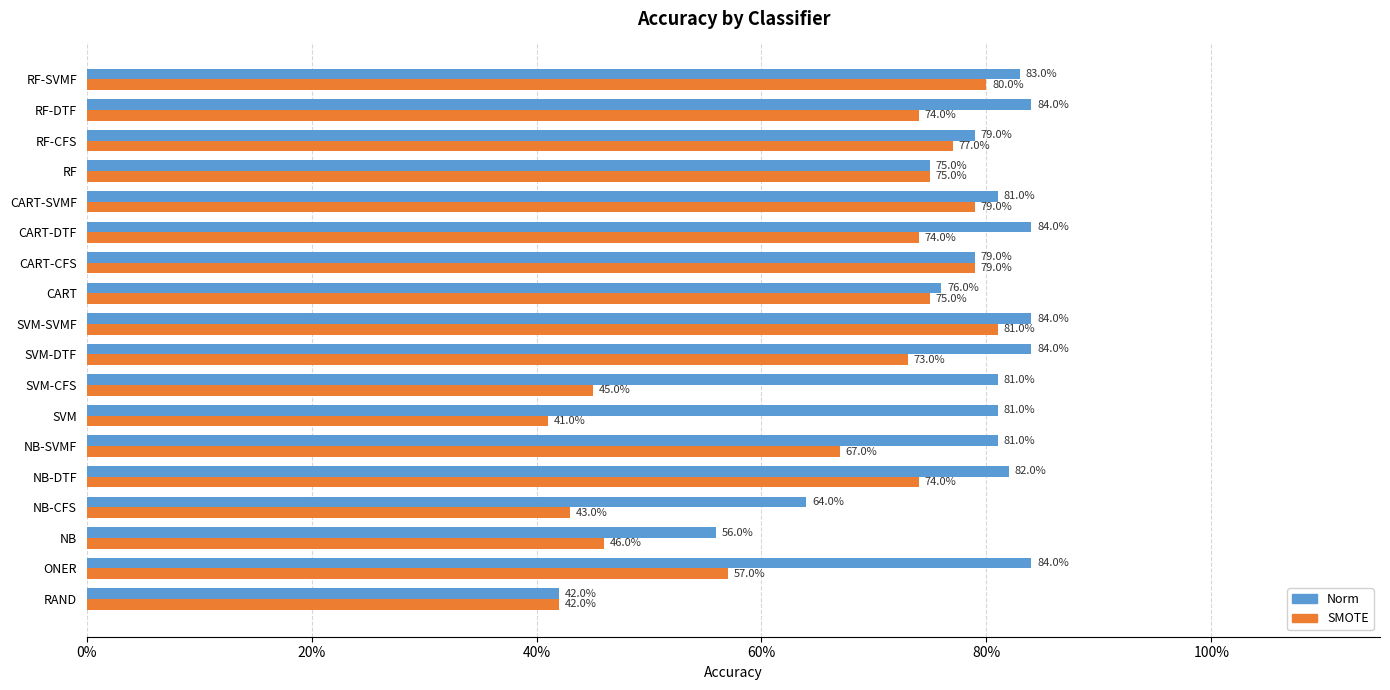

What are all the series names shown in the legend?

Norm, SMOTE